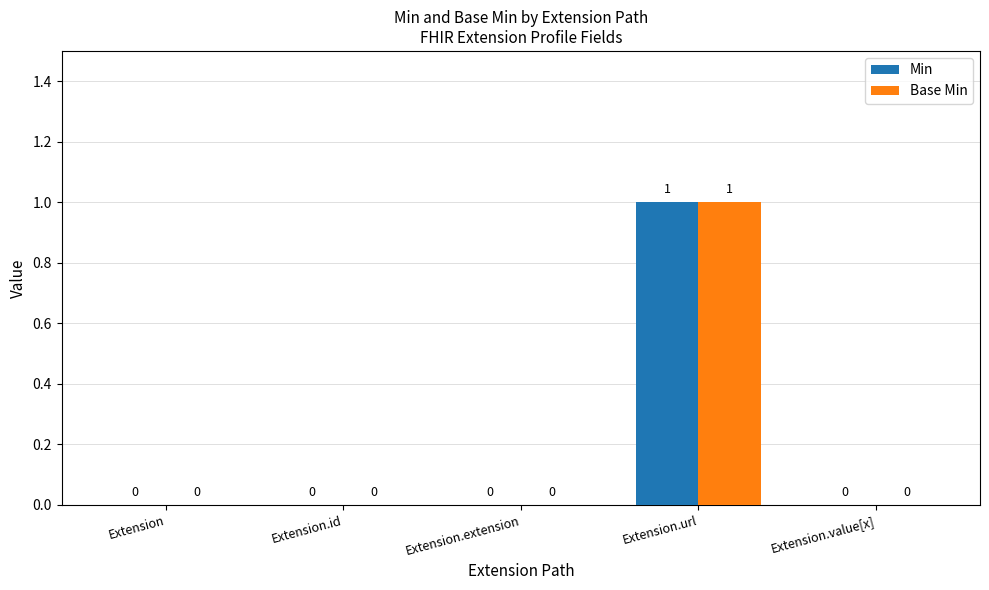

At which category is the sum across all series the highest?

Extension.url